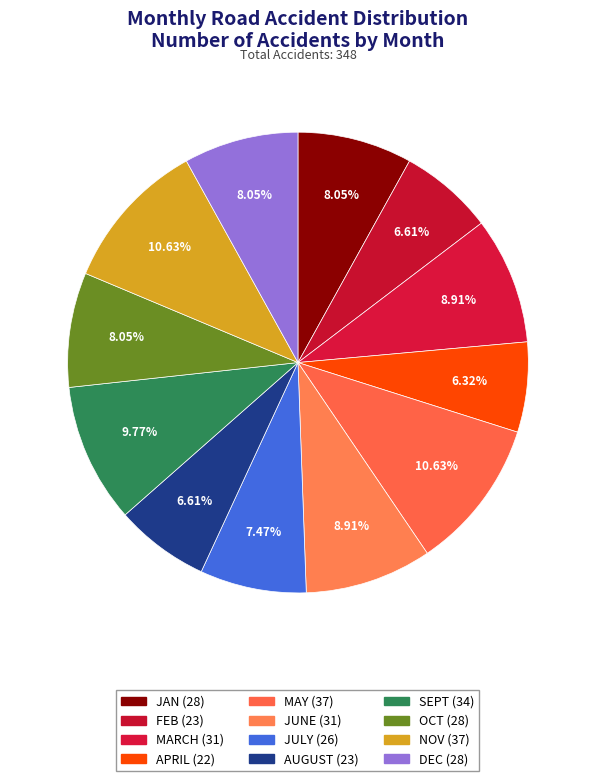

How many segments does this pie chart have?

12